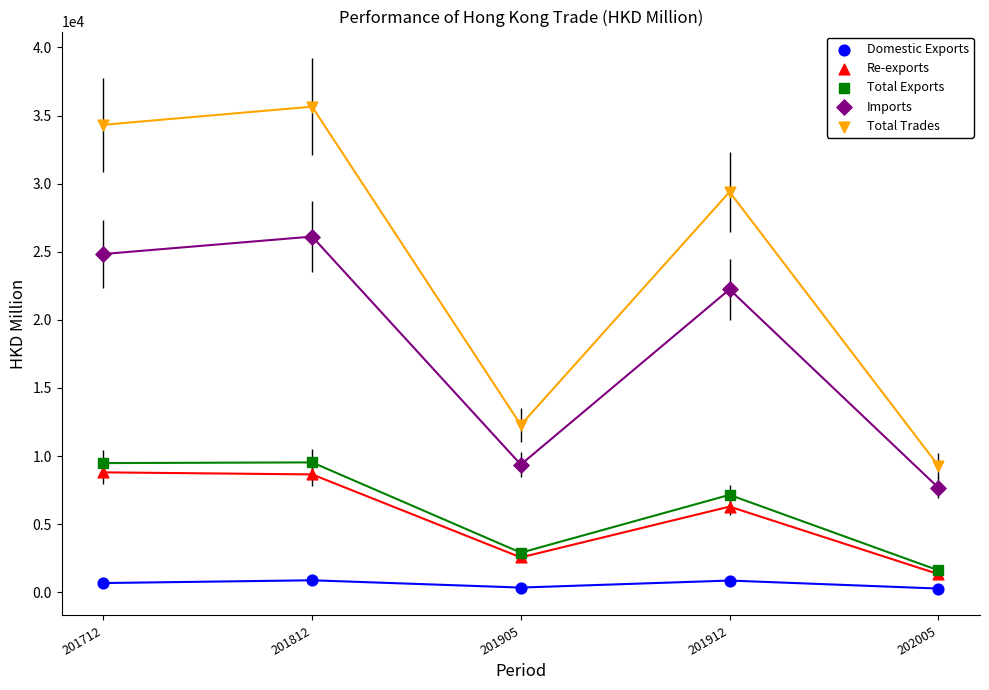

In the Re-exports series, what Y value is closest to 5073?

6291.5